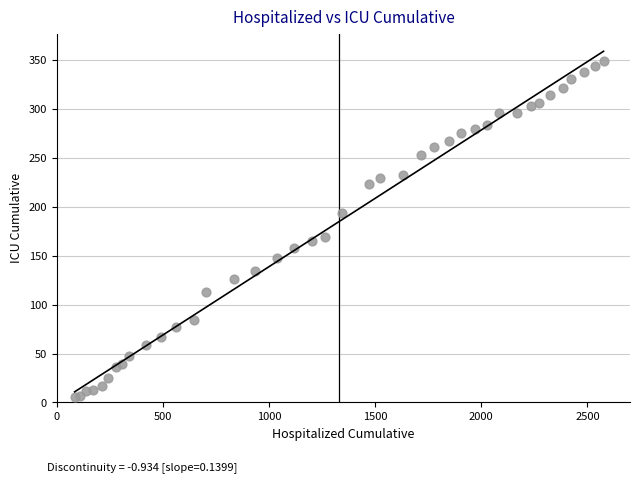

What Y value in the scatter plot is closest to 177?

169